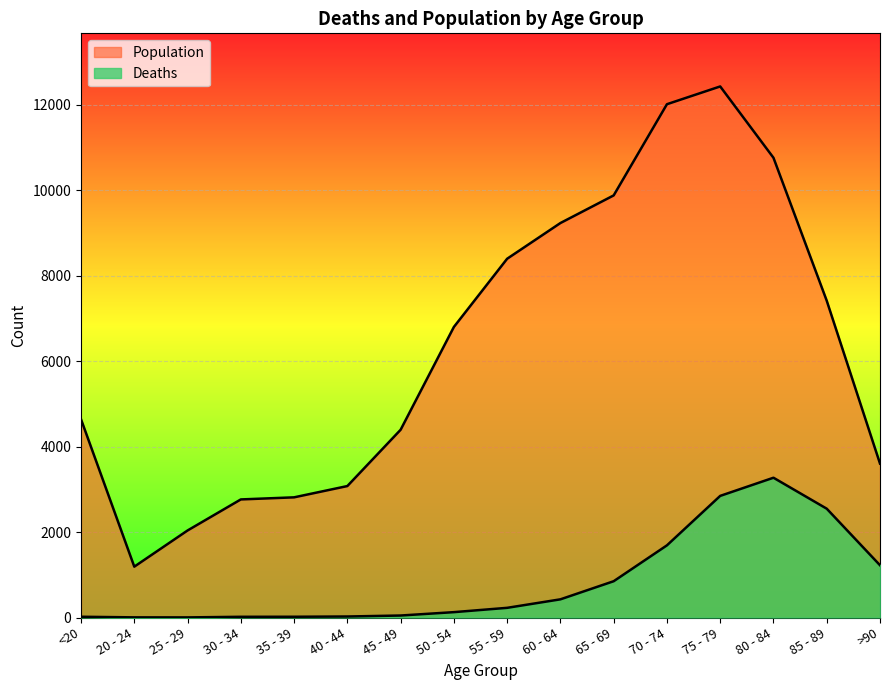

Which category has the highest value in the Population series?

75 - 79